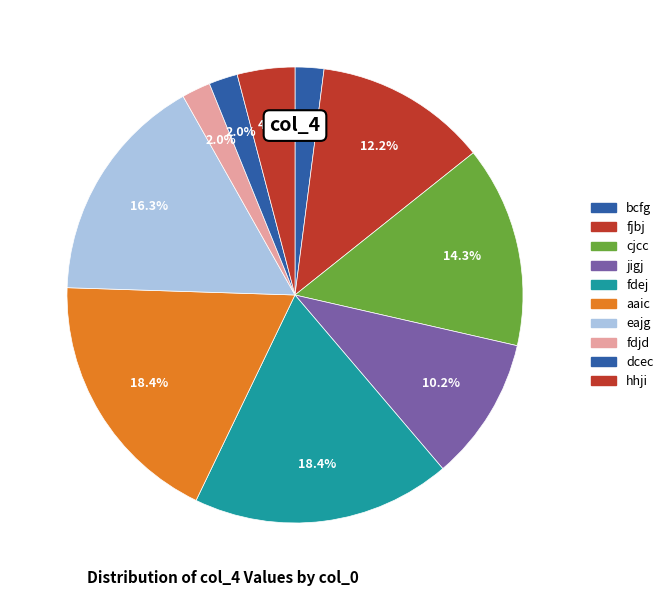

Is it true that fdej is 6% of the pie?

False